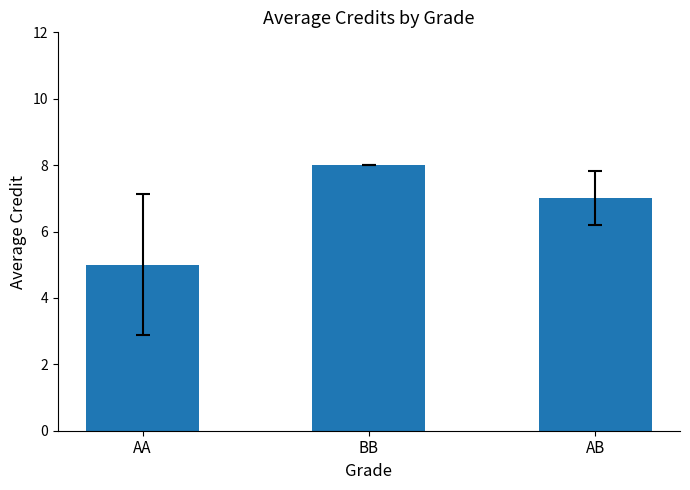

How many data points does each series have?

3